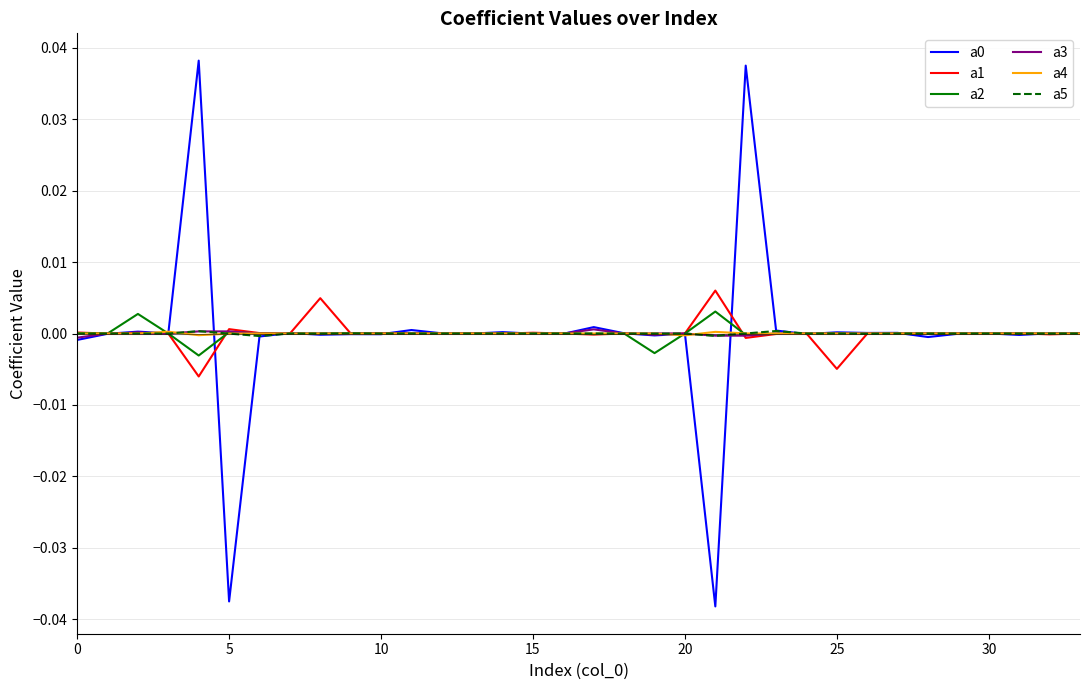

Count the number of data series in this chart.

6